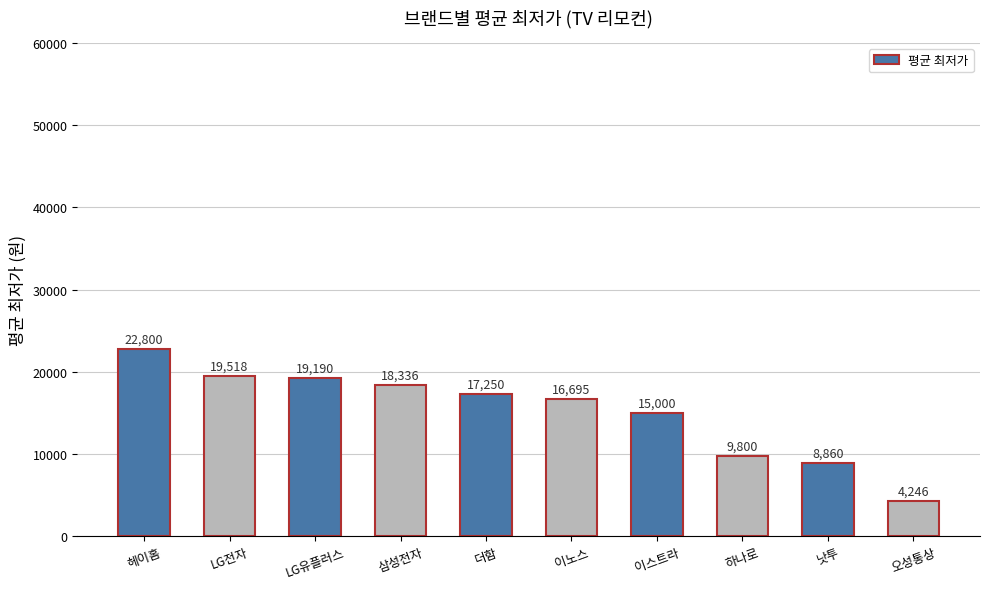

Reading right to left, list all the values displayed in this chart.

오성통상=4246	낫투=8860	하나로=9800	이스트라=15000	이노스=16695	더함=17250	삼성전자=18336	LG유플러스=19190	LG전자=19518	헤이홈=22800